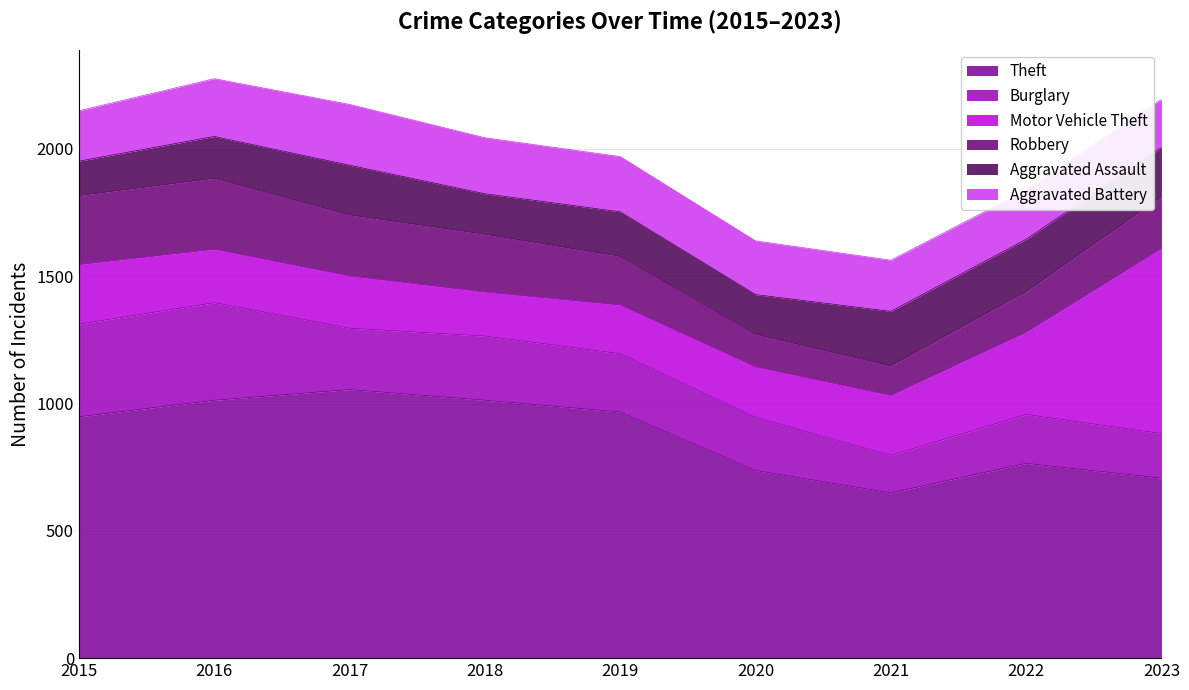

The value of Burglary at 2021 is 147. True or false?

True